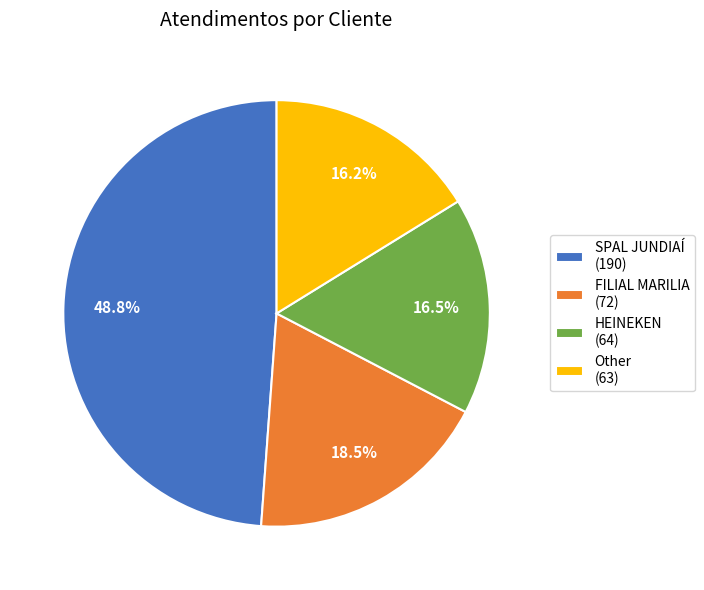

True or false: SPAL JUNDIAÍ accounts for 41% of the total.

False